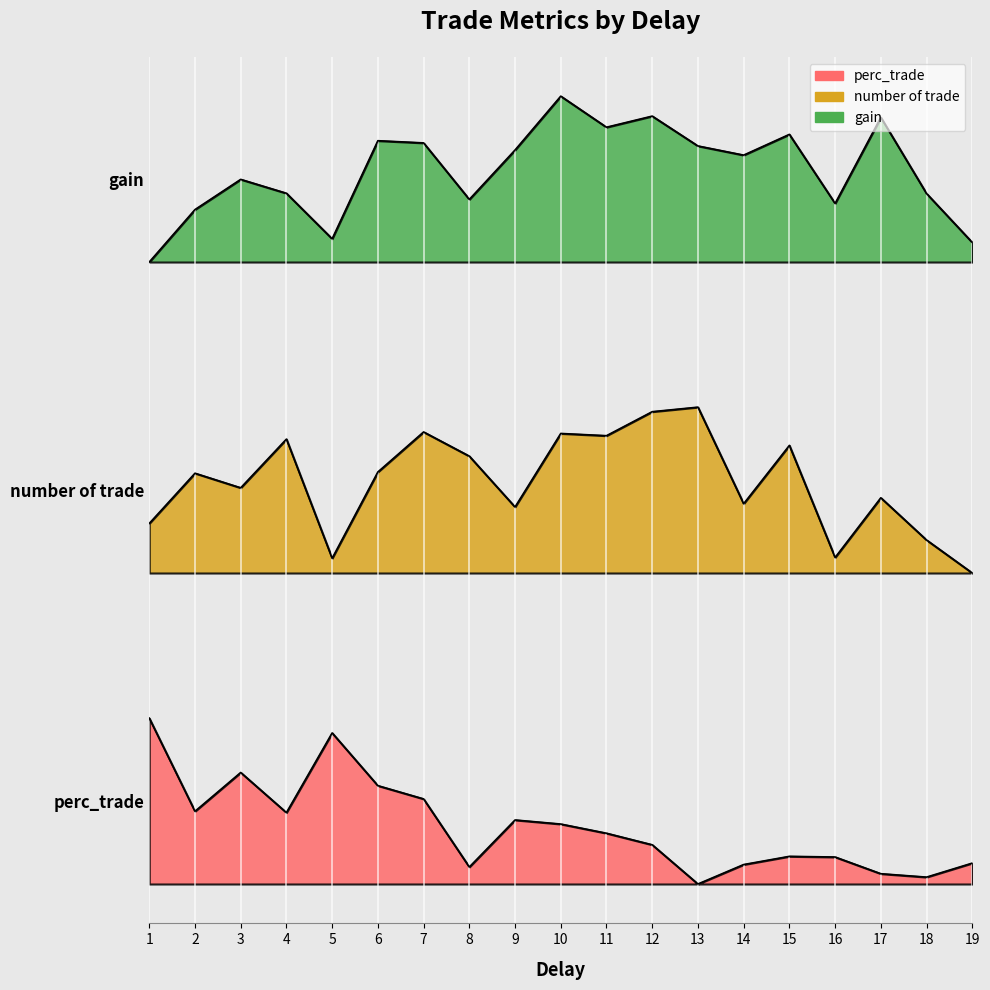

True or false: perc_trade and gain cross at least once.

False